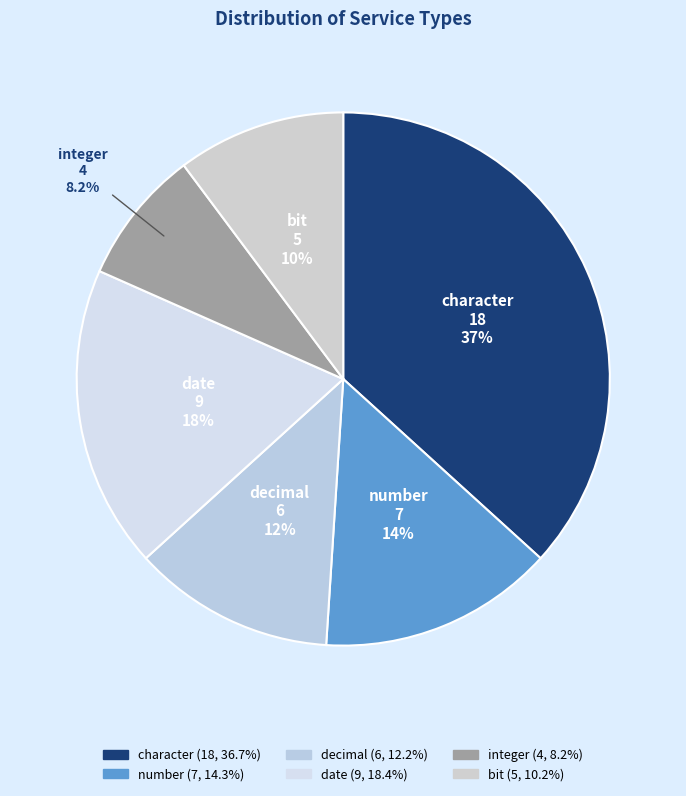

How many segments does this pie chart have?

6